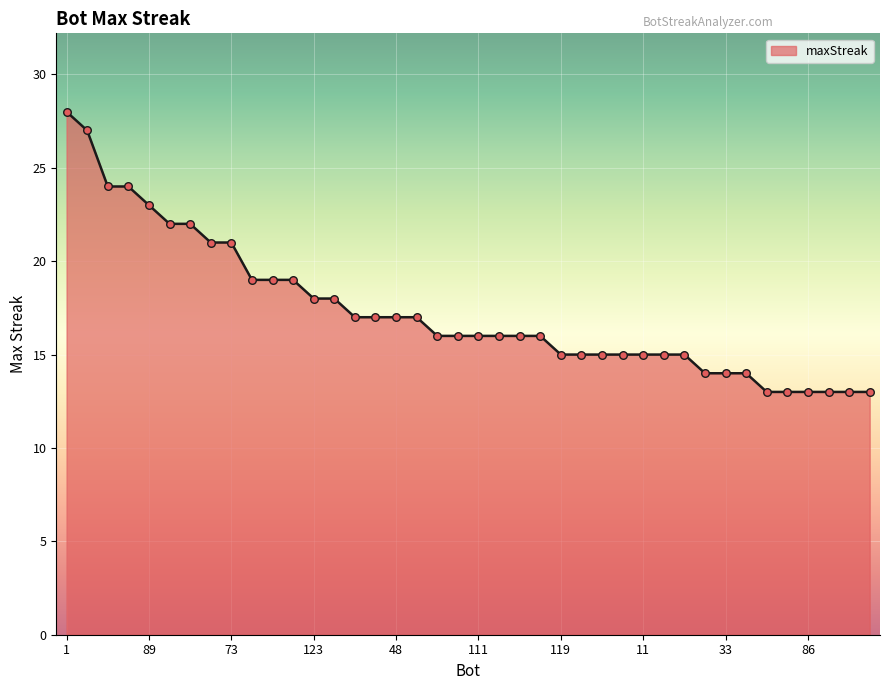

What is the smallest value displayed?

13